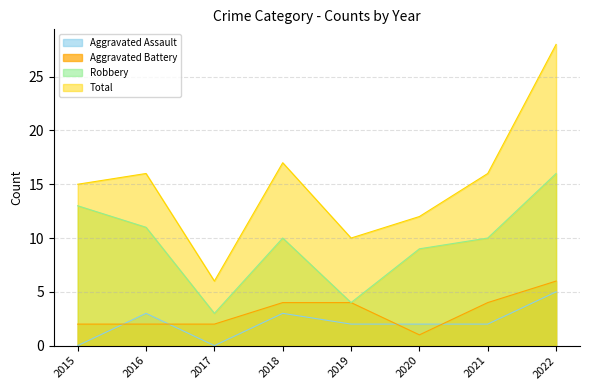

At which label is Aggravated Battery closest to 3?

2015